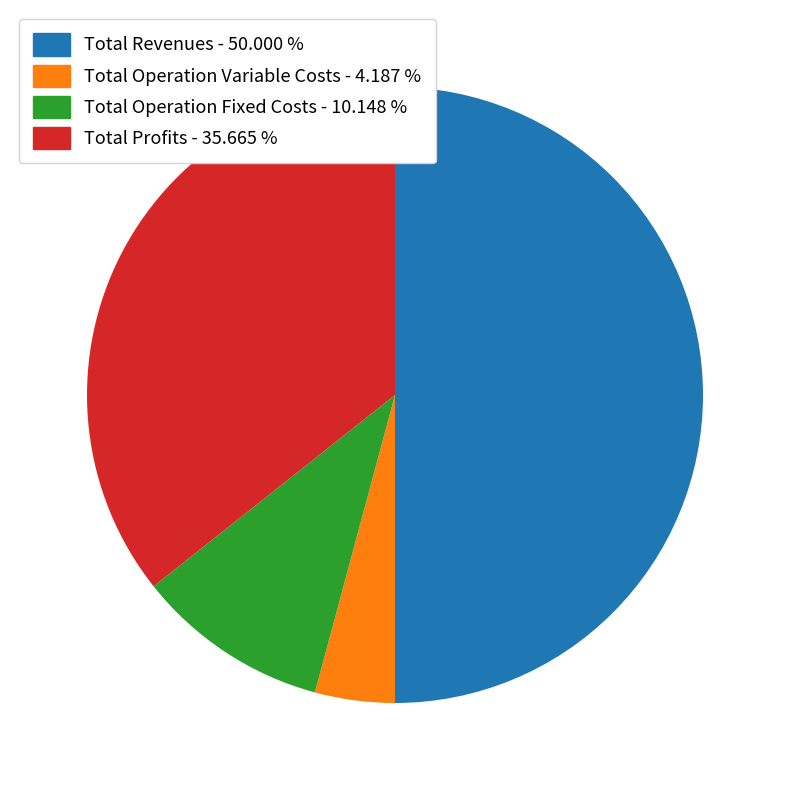

How many slices are in this pie chart?

4